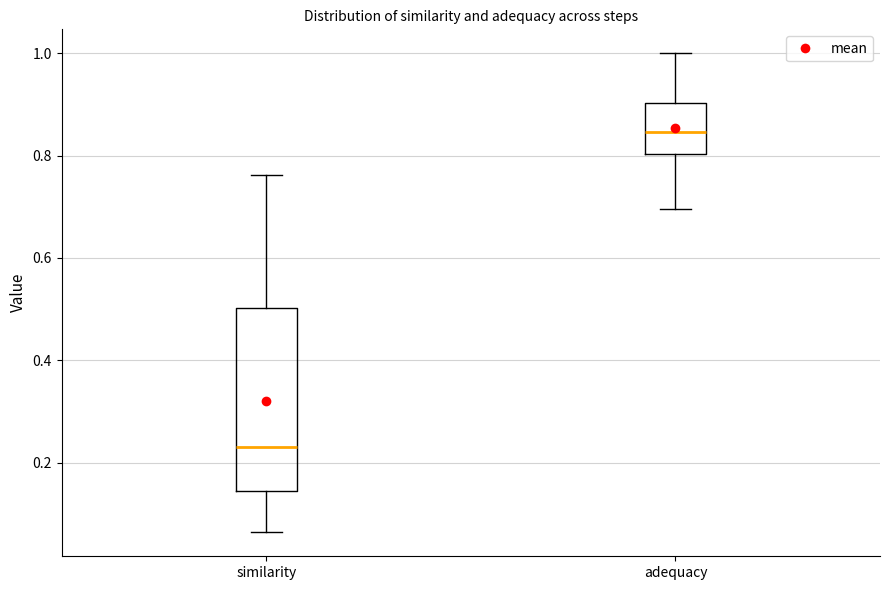

Which box has the lowest median line?

similarity